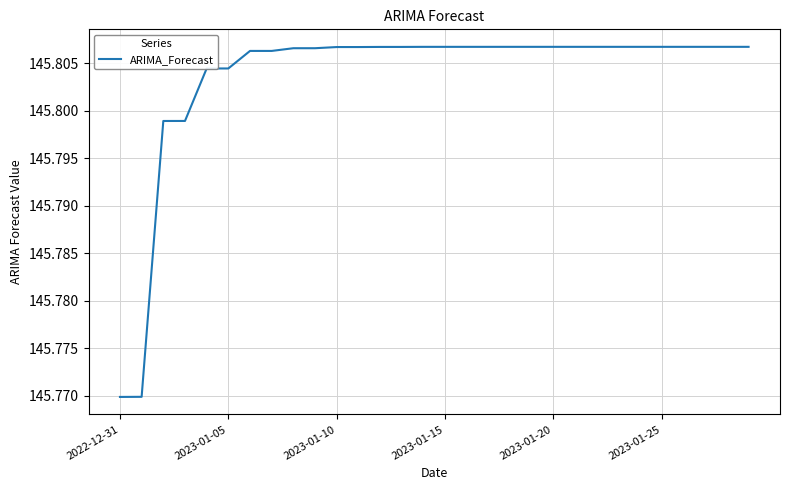

What is the value of the 4th point from the left?

145.8